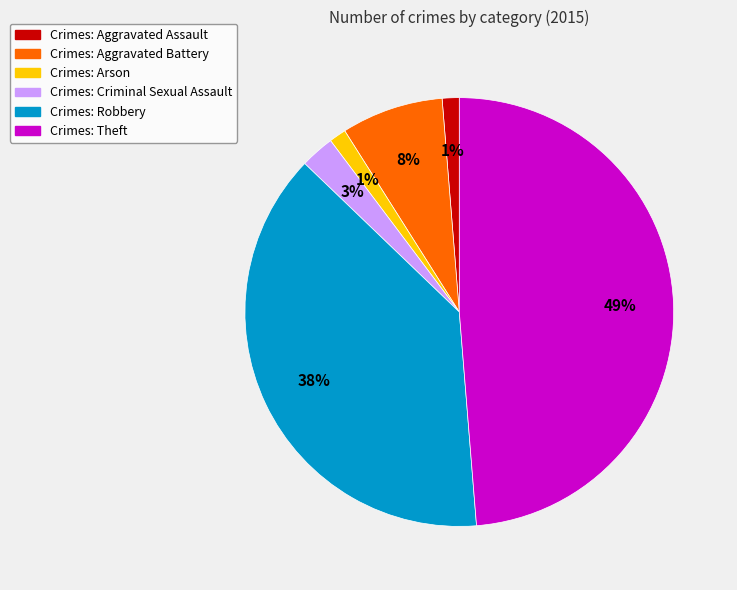

What is the largest slice in the pie chart?

Crimes: Theft